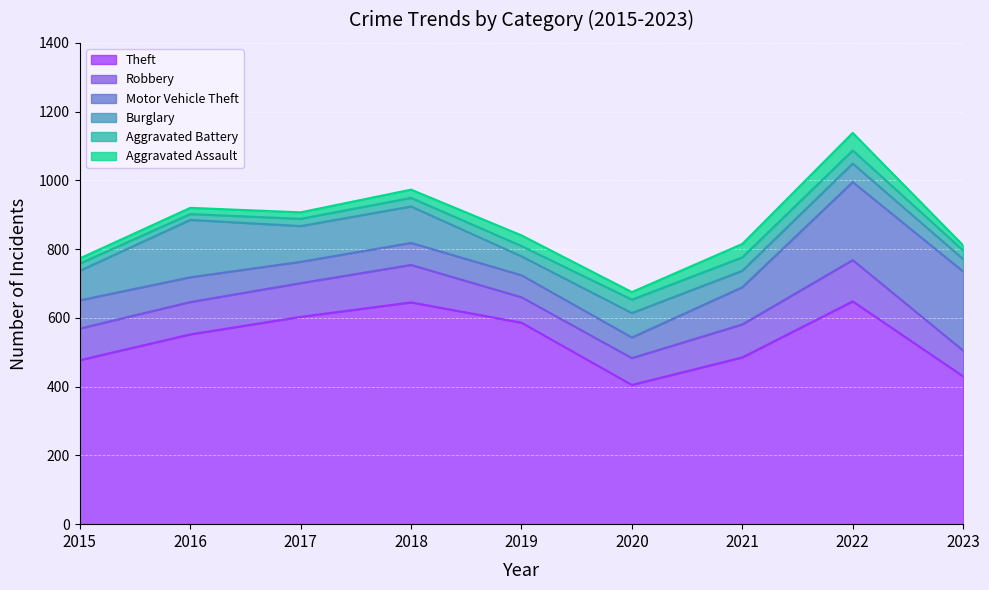

Rank the categories by Motor Vehicle Theft value from lowest to highest.

2020, 2017, 2018, 2019, 2016, 2015, 2021, 2022, 2023